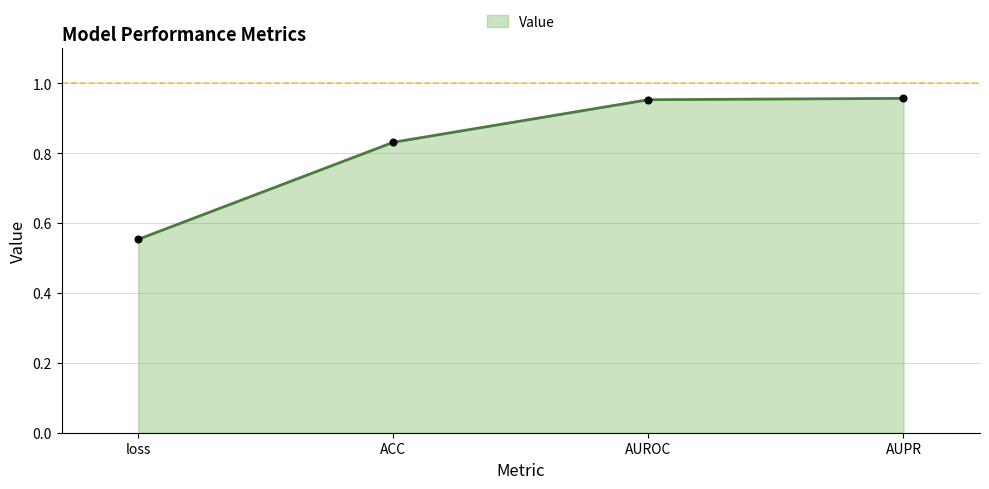

What is the difference between the maximum and minimum values?

0.4